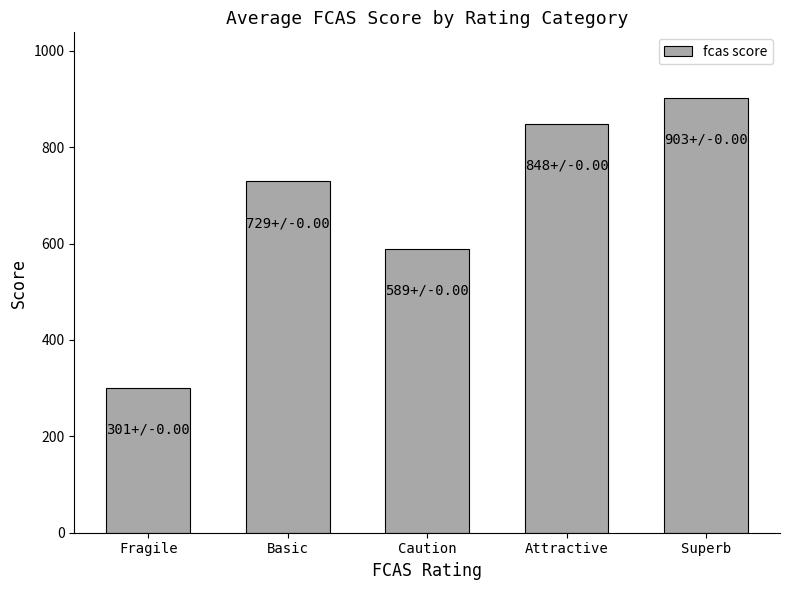

Reading left to right, what are all the values shown in this chart?

Fragile=300.7	Basic=729.2	Caution=589.0	Attractive=848.1	Superb=903.0